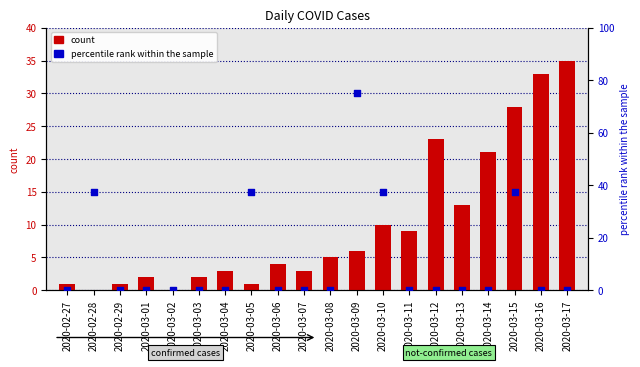

At which category is the sum across all series the highest?

2020-03-09